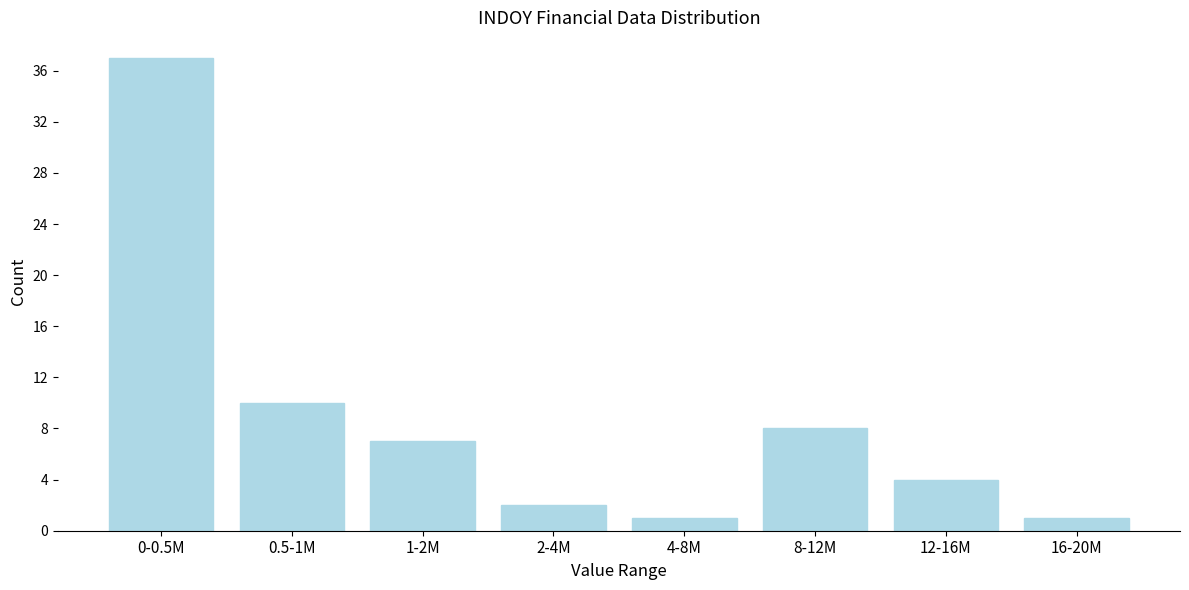

Reading left to right, what are all the values shown in this chart?

37	10	7	2	1	8	4	1